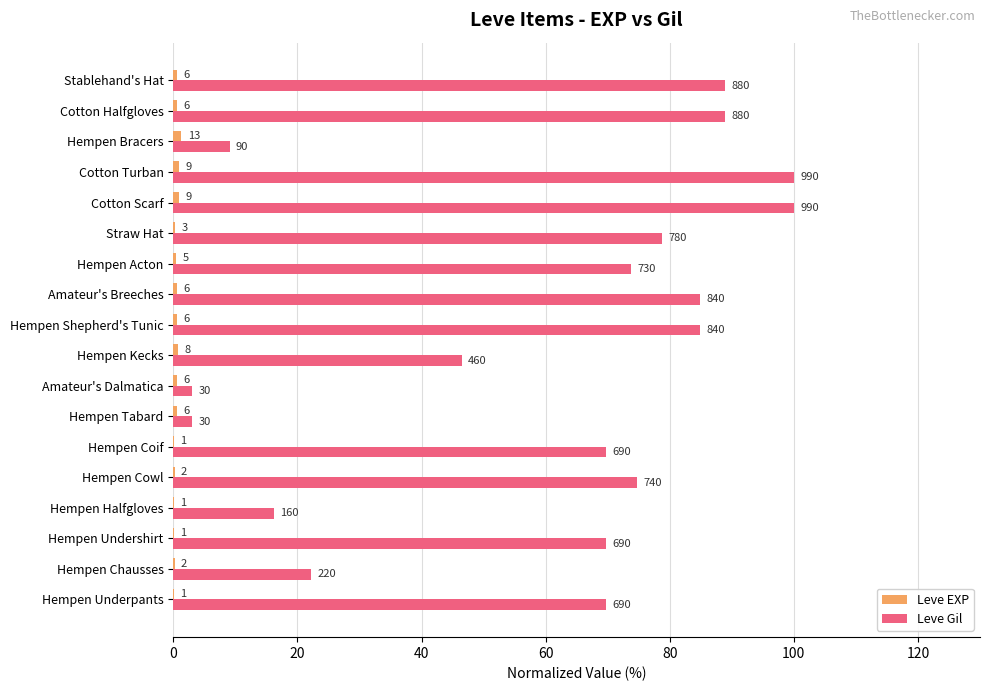

What are all the series names shown in the legend?

Leve EXP, Leve Gil